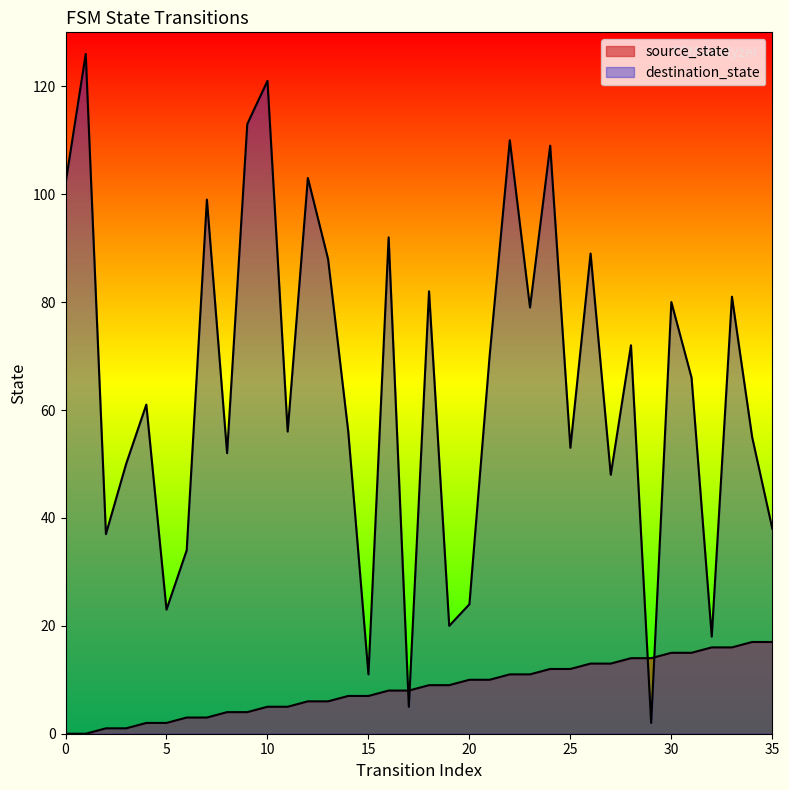

Does the chart display data point markers on the line(s)?

No